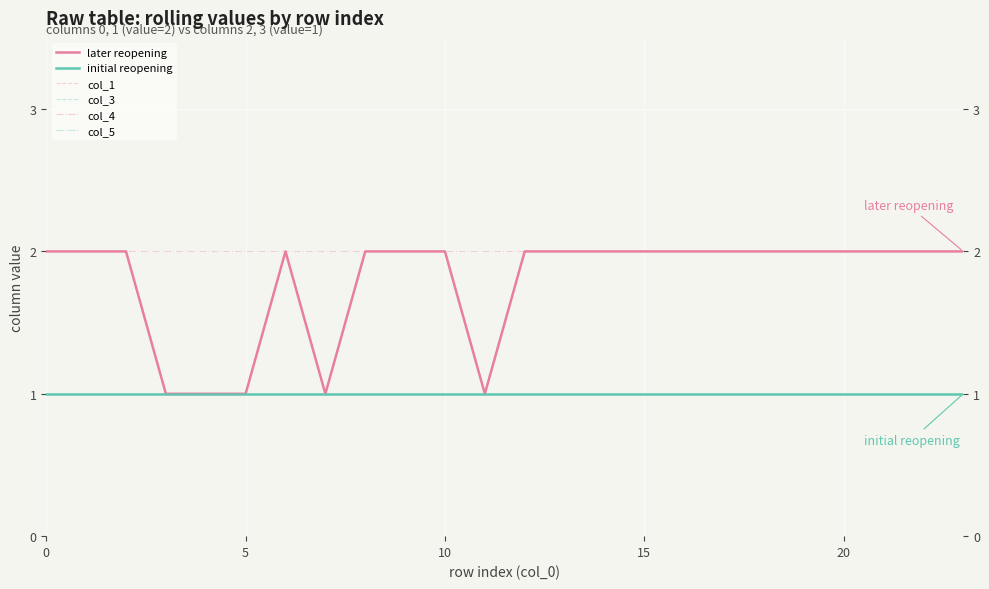

Does the chart display data point markers on the line(s)?

No